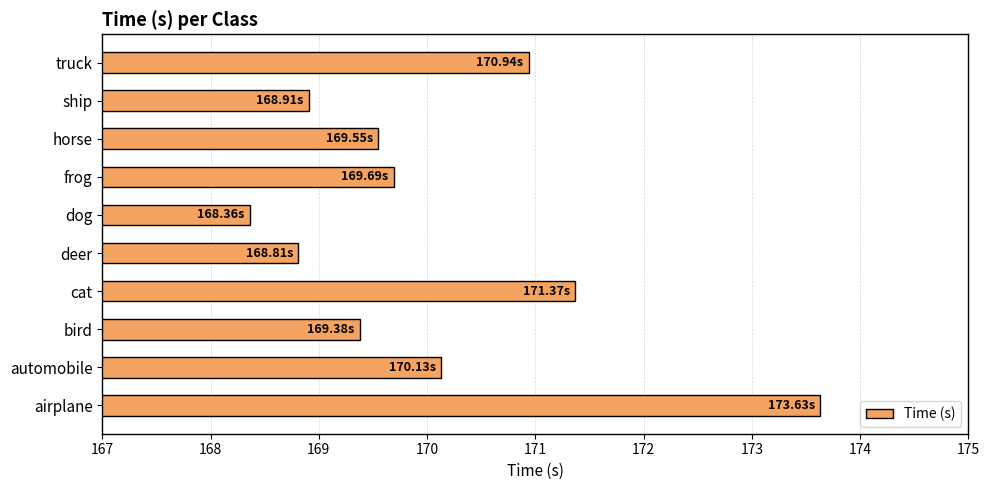

At which label is the value closest to 170?

automobile